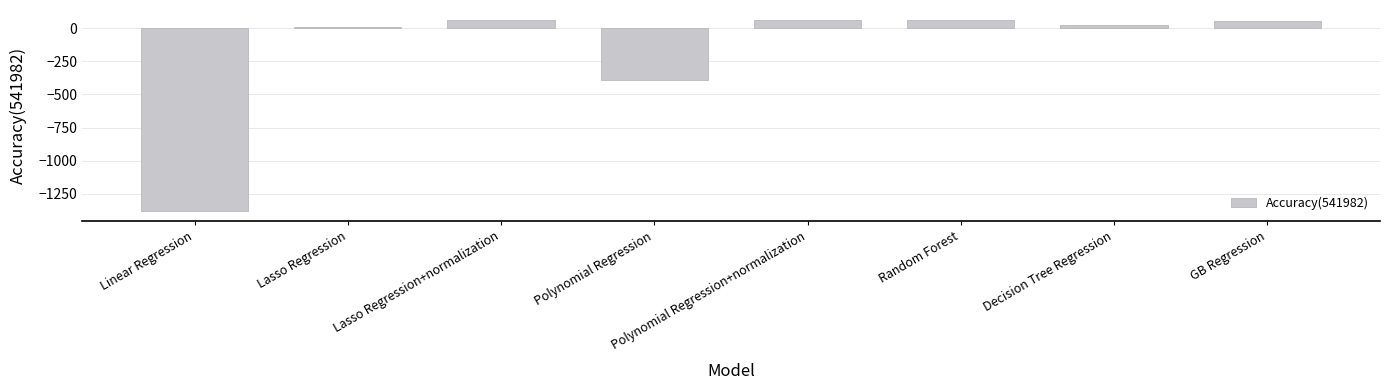

The chart shows a value of -765.2 at Linear Regression. True or false?

False